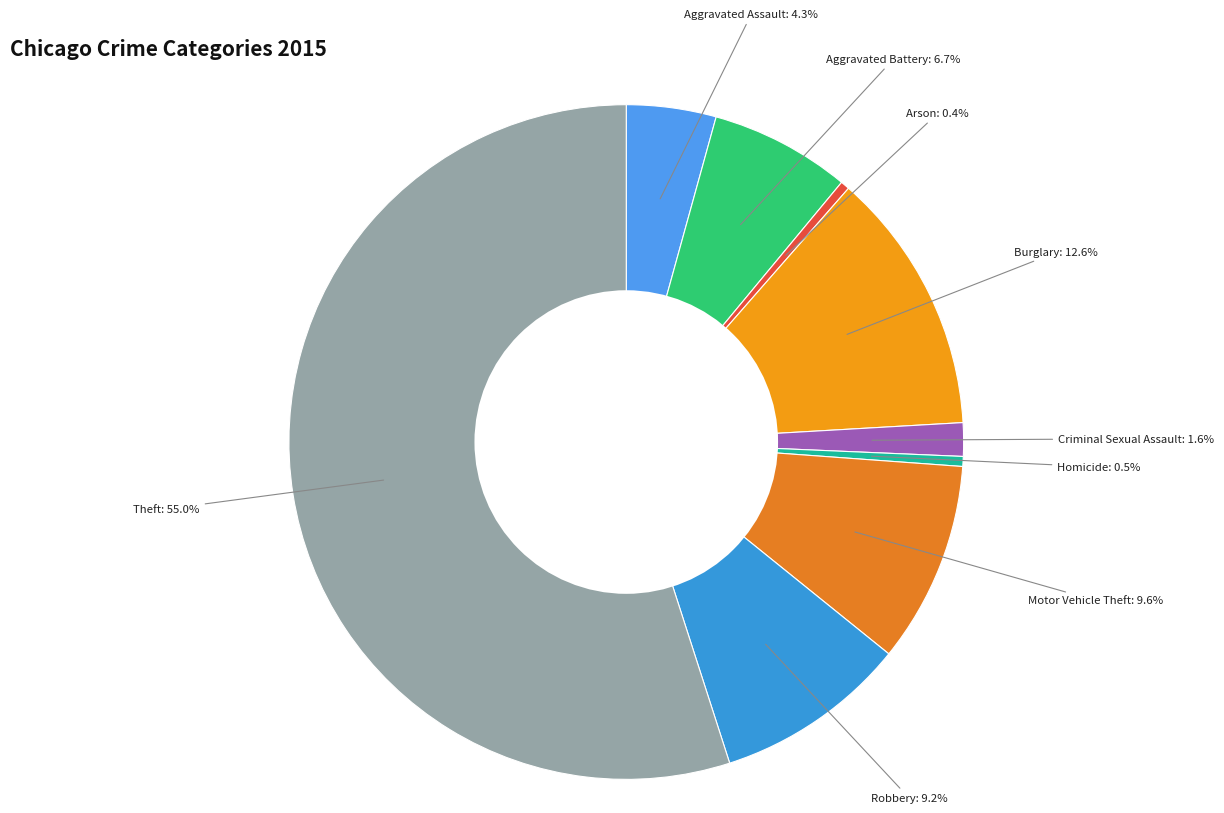

Which has a higher value, Aggravated Battery or Robbery?

Robbery